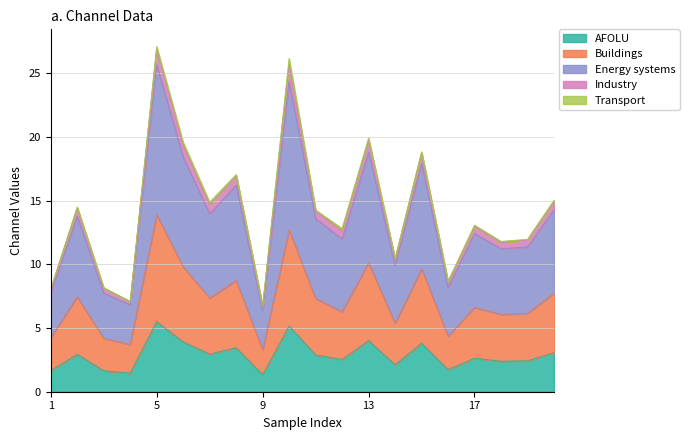

What is the maximum value for AFOLU?

5.5